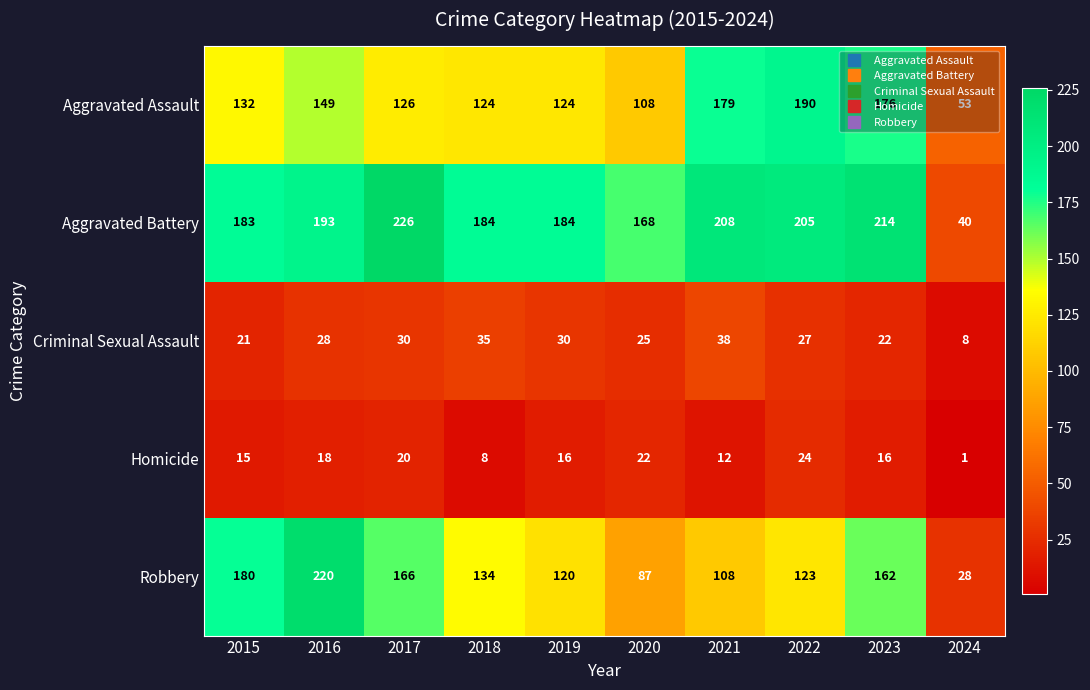

What is the total value across all series at 2024?

130